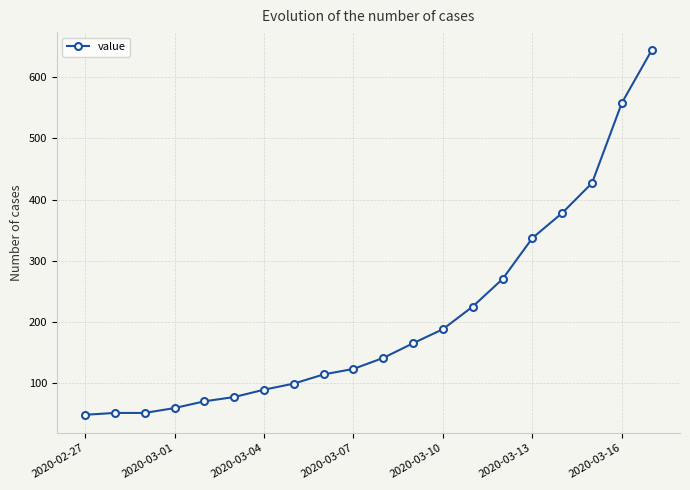

Does the chart display data point markers on the line(s)?

Yes